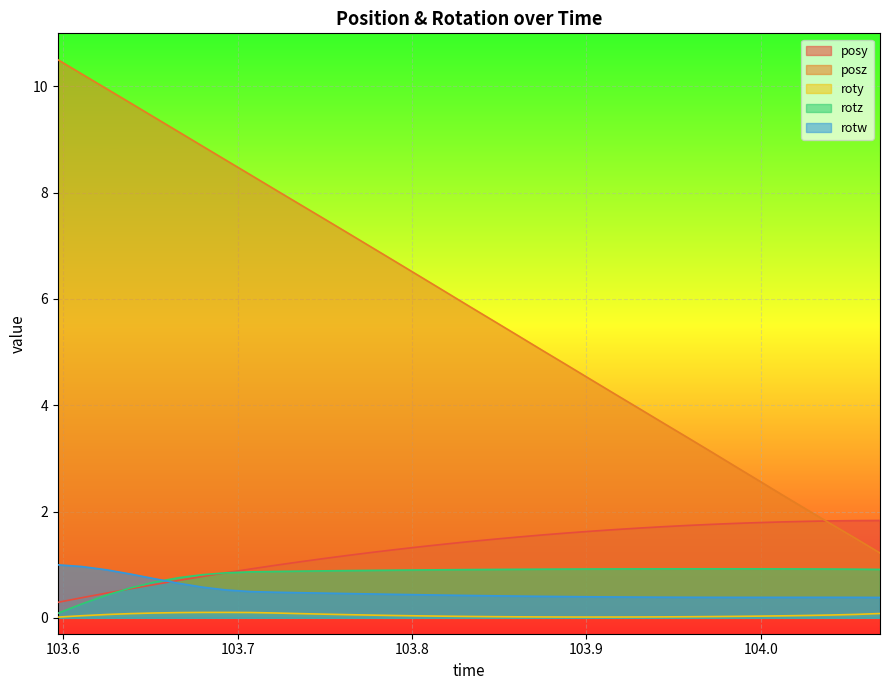

Reading right to left, transcribe all the data shown in this chart.

posy: 1.8	1.8	1.8	1.8	1.8	1.8	1.8	1.8	1.7	1.7	1.7	1.7	1.6	1.6	1.6	1.5	1.5	1.4	1.4	1.3	1.3	1.2	1.2	1.1	1.1	1.0	0.9	0.8	0.8	0.7	0.6	0.5	0.5	0.4	0.3
posz: 1.2	1.5	1.8	2.0	2.3	2.6	2.9	3.1	3.4	3.7	3.9	4.2	4.5	4.8	5.0	5.3	5.6	5.9	6.1	6.4	6.7	7.0	7.2	7.5	7.8	8.1	8.3	8.6	8.9	9.1	9.4	9.7	10.0	10.2	10.5
roty: 0.1	0.1	0.1	0.0	0.0	0.0	0.0	0.0	0.0	0.0	0.0	0.0	0.0	0.0	0.0	0.0	0.0	0.0	0.0	0.0	0.0	0.0	0.1	0.1	0.1	0.1	0.1	0.1	0.1	0.1	0.1	0.1	0.1	0.0	0.0
rotz: 0.9	0.9	0.9	0.9	0.9	0.9	0.9	0.9	0.9	0.9	0.9	0.9	0.9	0.9	0.9	0.9	0.9	0.9	0.9	0.9	0.9	0.9	0.9	0.9	0.9	0.9	0.9	0.8	0.8	0.8	0.7	0.6	0.4	0.3	0.1
rotw: 0.4	0.4	0.4	0.4	0.4	0.4	0.4	0.4	0.4	0.4	0.4	0.4	0.4	0.4	0.4	0.4	0.4	0.4	0.4	0.4	0.4	0.4	0.5	0.5	0.5	0.5	0.5	0.5	0.6	0.6	0.7	0.8	0.9	1.0	1.0